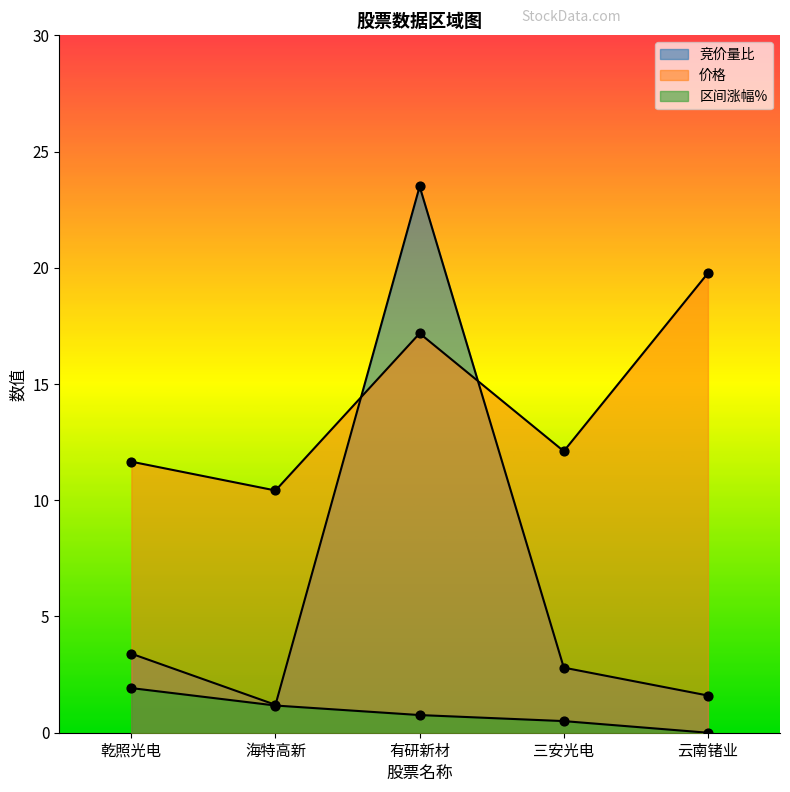

Which series has the largest total across all categories?

价格